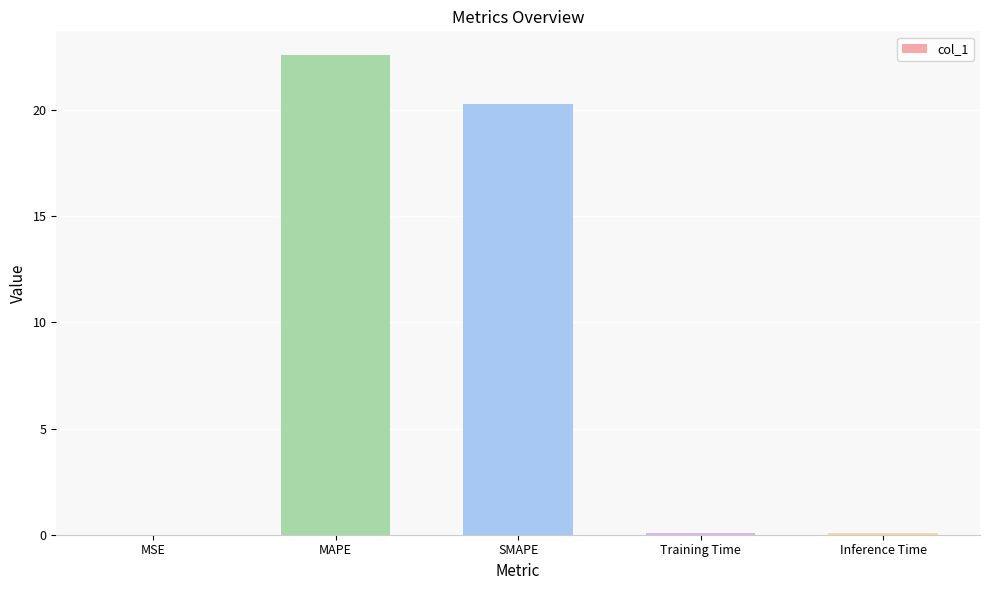

What is the maximum value shown in the chart?

22.6